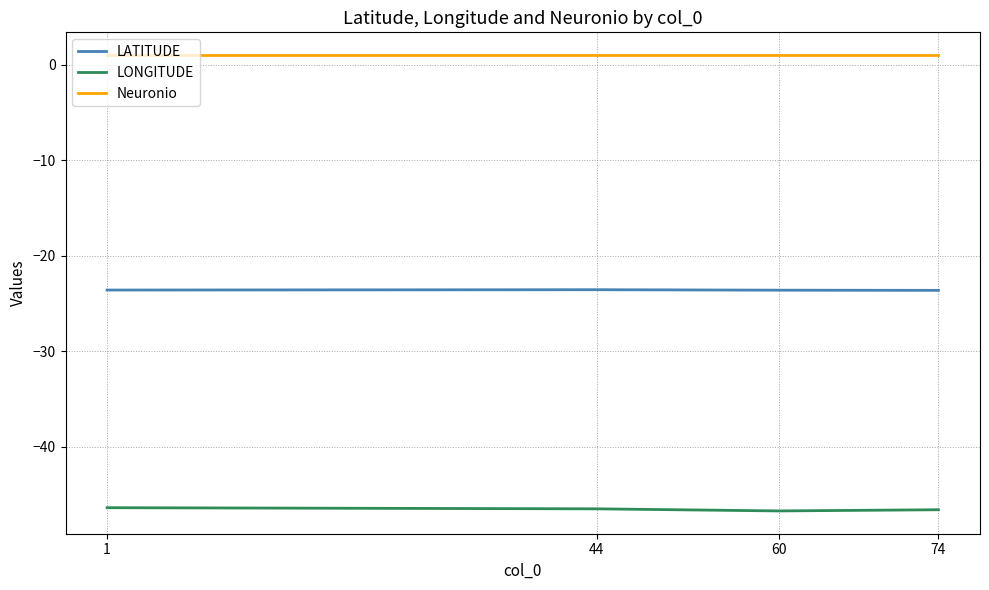

True or false: LATITUDE has a value of -40.4 at 74.

False